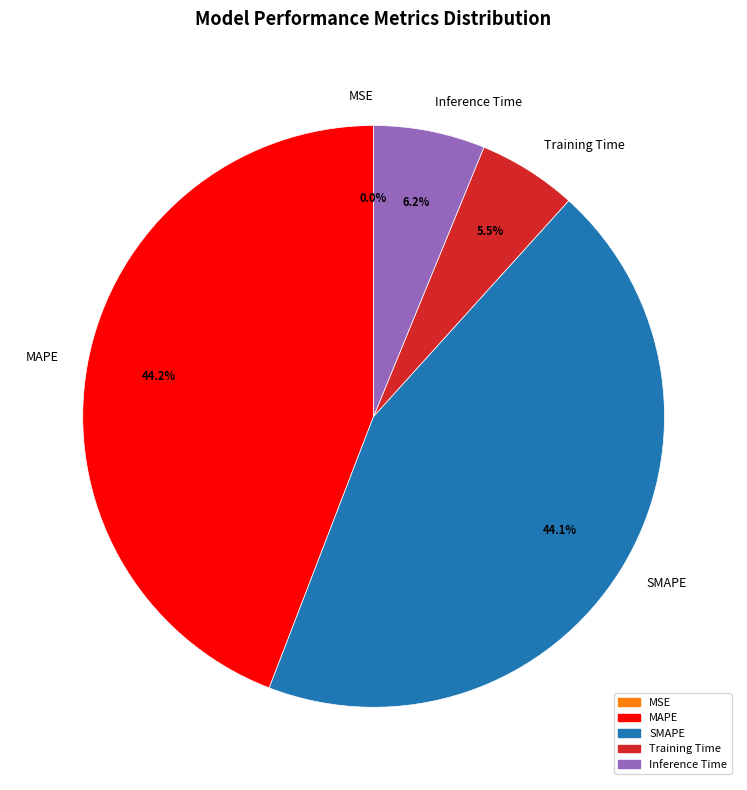

Does Training Time account for over 50% of the chart?

No